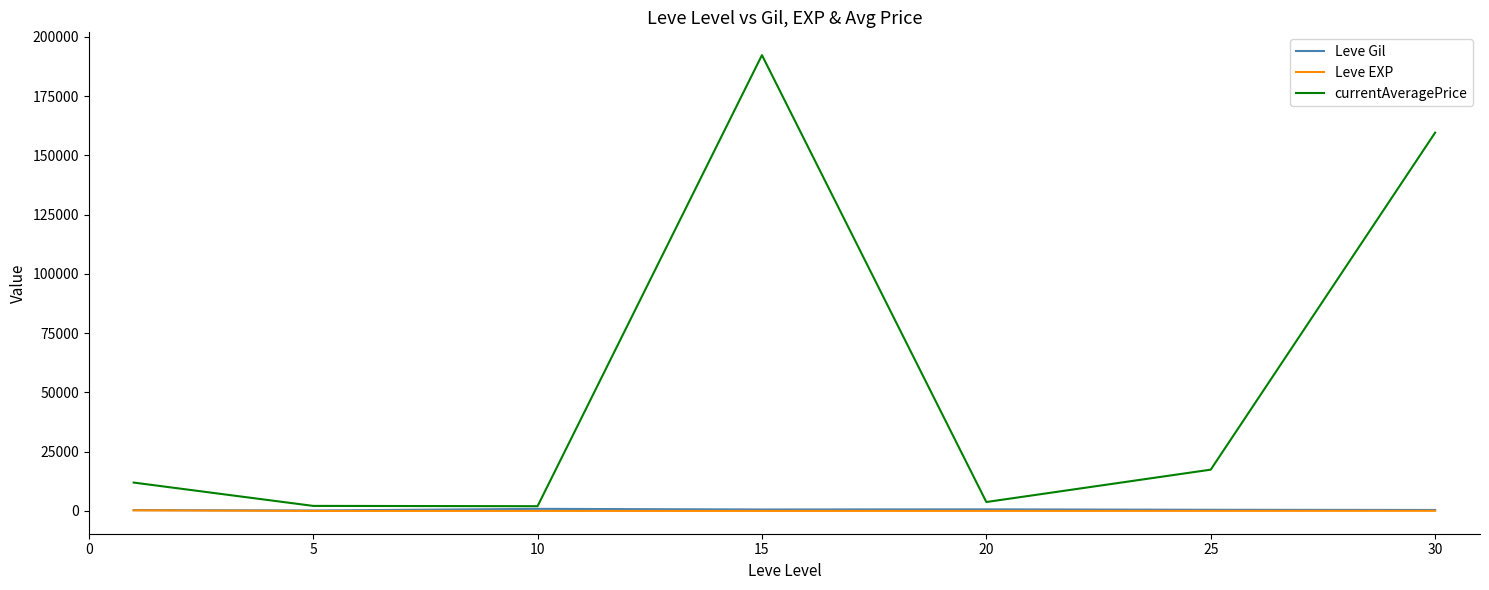

Which series has the largest total across all categories?

currentAveragePrice